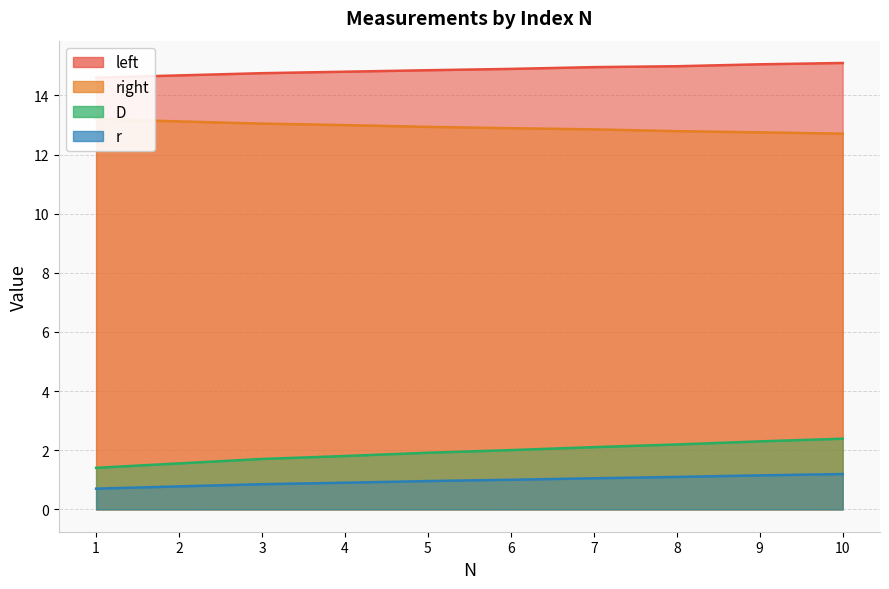

True or false: right and D cross at least once.

False